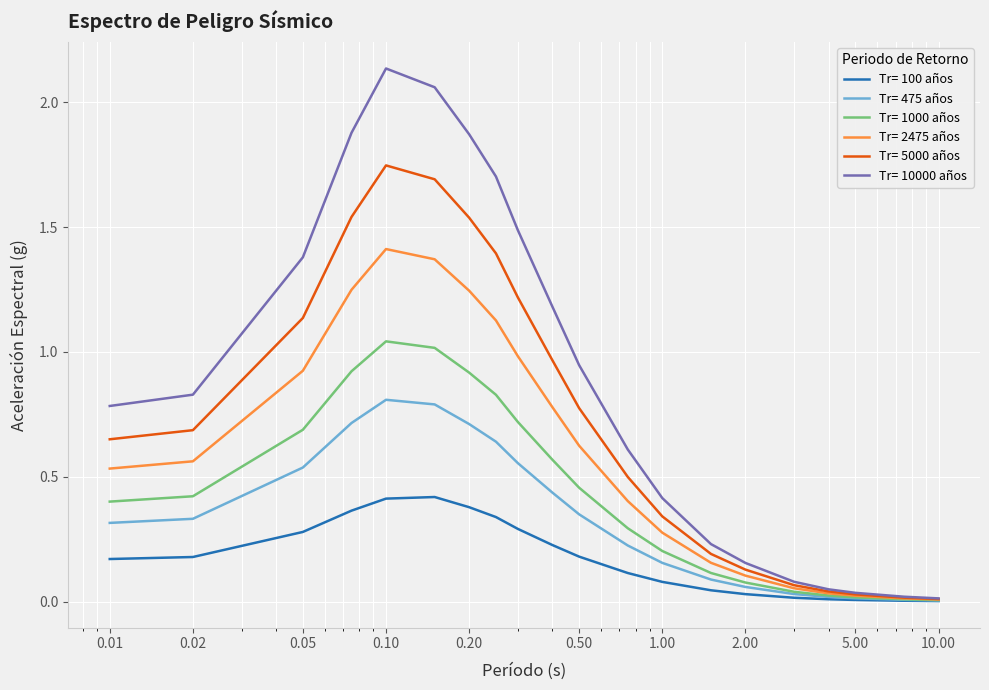

Which series has the largest total across all categories?

Tr= 10000 años